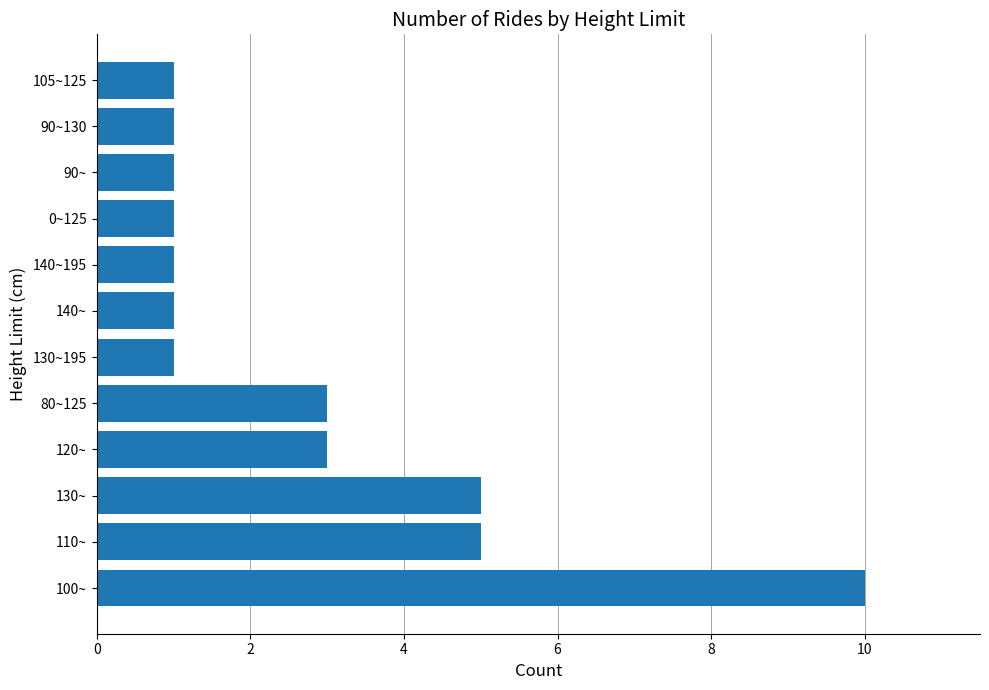

What is the difference between the maximum and minimum values?

9